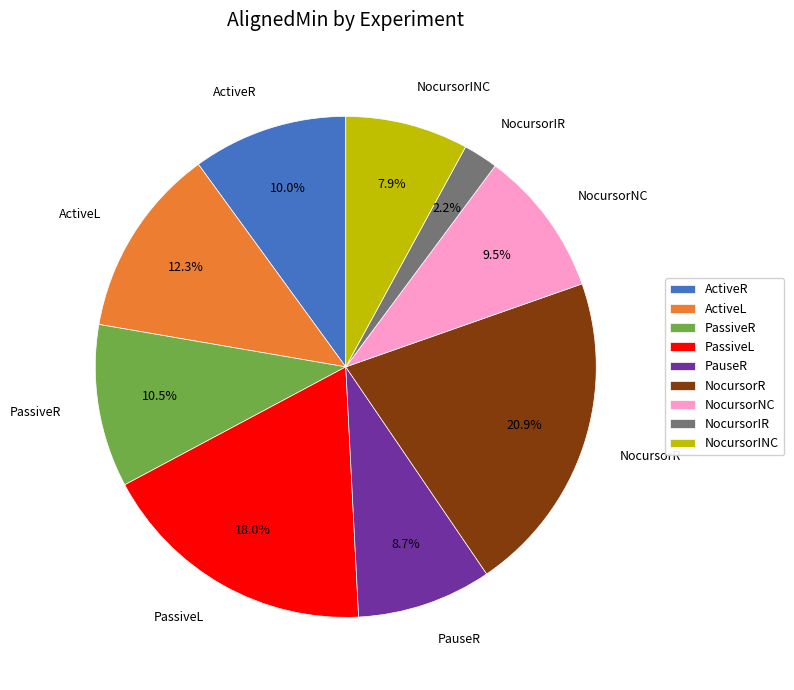

To the nearest percent, what is the difference between the NocursorR and NocursorINC slice percentages?

13%